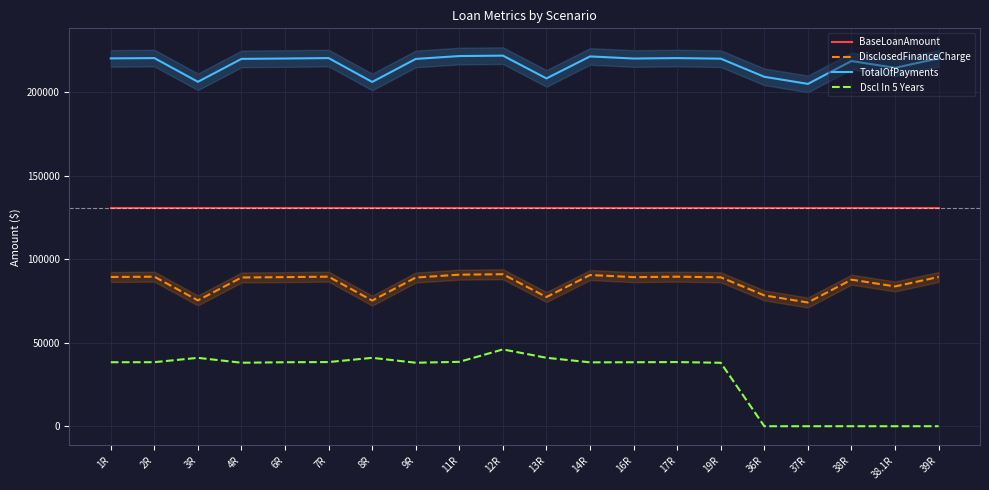

Reading left to right, list all the values displayed in this chart.

BaseLoanAmount: 1R=131000.0	2R=131000.0	3R=131000.0	4R=131000.0	6R=131000.0	7R=131000.0	8R=131000.0	9R=131000.0	11R=131000.0	12R=131000.0	13R=131000.0	14R=131000.0	16R=131000.0	17R=131000.0	19R=131000.0	36R=131000.0	37R=131000.0	38R=131000.0	38.1R=131000.0	39R=131000.0
DisclosedFinanceCharge: 1R=89424.6	2R=89606.4	3R=75399.8	4R=89138.4	6R=89350.8	7R=89613.1	8R=75290.9	9R=89109.4	11R=90822.9	12R=91087.4	13R=77425.0	14R=90610.6	16R=89344.4	17R=89608.6	19R=89253.9	36R=78397.9	37R=74144.1	38R=87848.5	38.1R=83774.7	39R=89424.6
TotalOfPayments: 1R=220424.6	2R=220606.4	3R=206399.8	4R=220138.4	6R=220350.8	7R=220613.1	8R=206312.6	9R=220109.4	11R=221822.9	12R=222087.4	13R=208425.0	14R=221610.6	16R=220344.4	17R=220608.6	19R=220254.0	36R=209397.9	37R=205144.1	38R=218848.5	38.1R=214774.7	39R=220424.6
Dscl In 5 Years: 1R=38353.3	2R=38383.6	3R=40981.3	4R=38043.8	6R=38340.7	7R=38451.8	8R=40978.2	9R=38050.9	11R=38586.1	12R=46033.1	13R=41015.5	14R=38287.8	16R=38339.6	17R=38451.1	19R=38021.5	36R=0.0	37R=0.0	38R=0.0	38.1R=0.0	39R=0.0